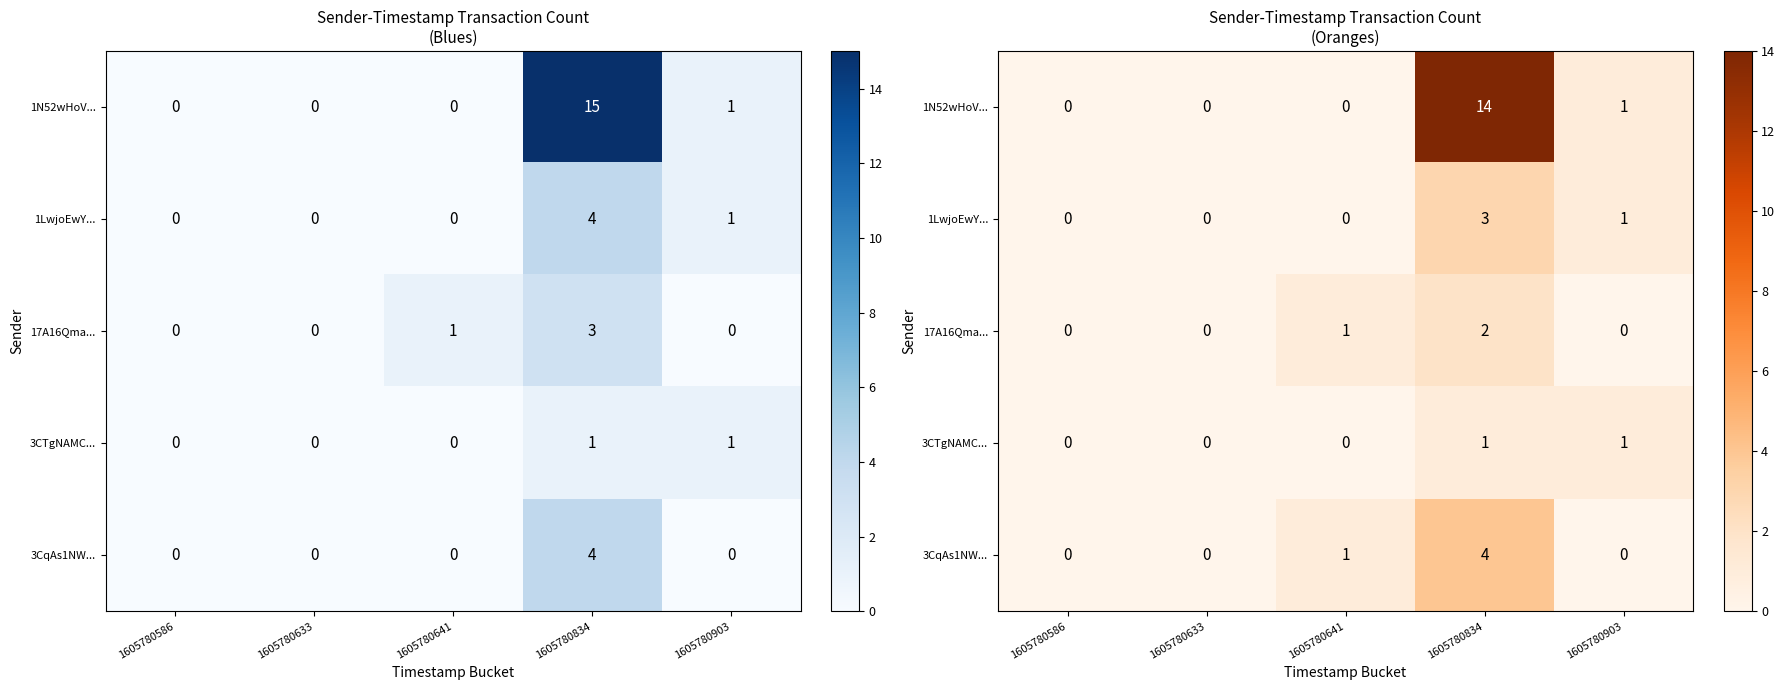

Rank the categories by 1LwjoEwY... value from lowest to highest.

1605780586, 1605780633, 1605780641, 1605780903, 1605780834